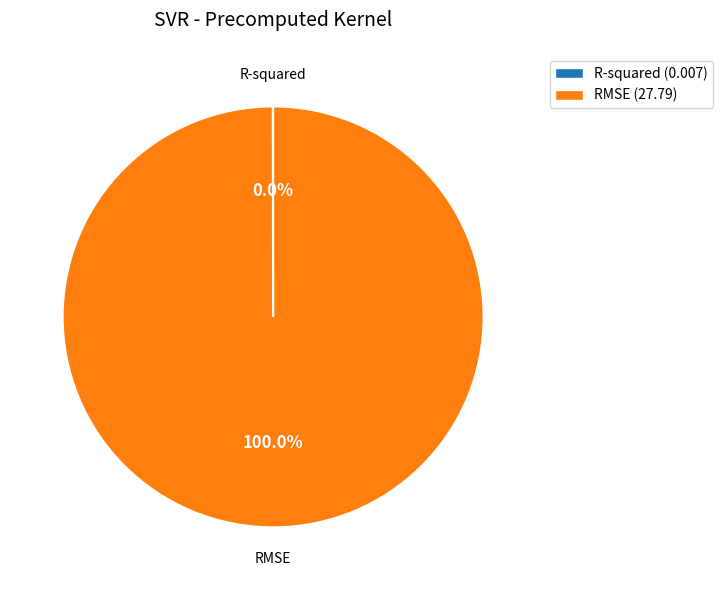

What is the majority slice?

RMSE